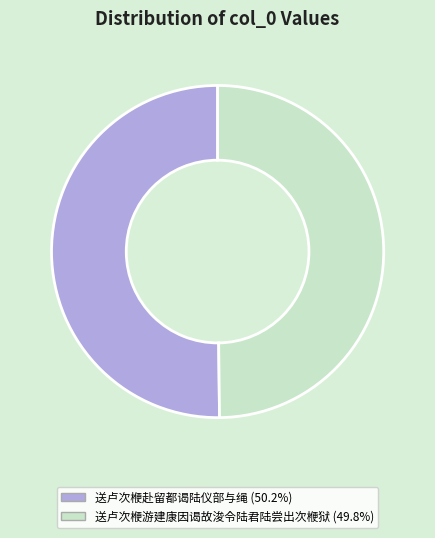

Approximately how many times larger is the value at 送卢次楩游建康因谒故浚令陆君陆尝出次楩狱 compared to 送卢次楩赴留都谒陆仪部与绳?

1.0